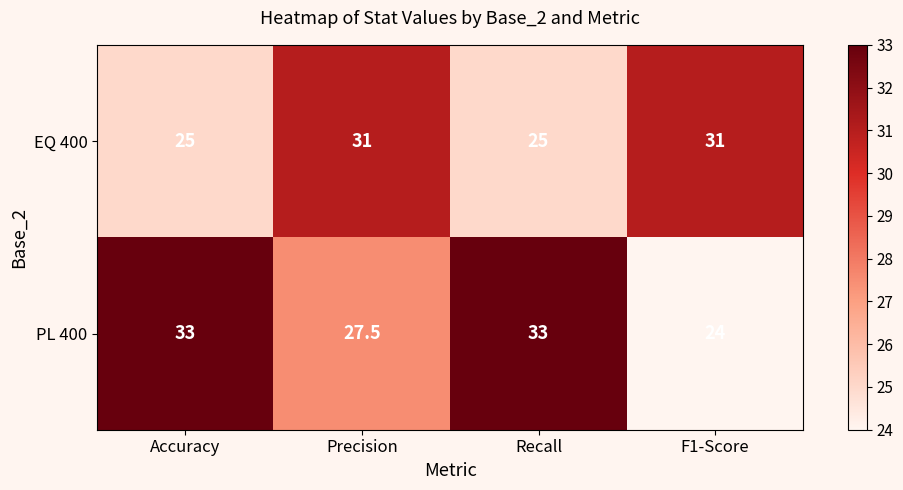

The value of EQ 400 at Recall is 25.0. True or false?

True